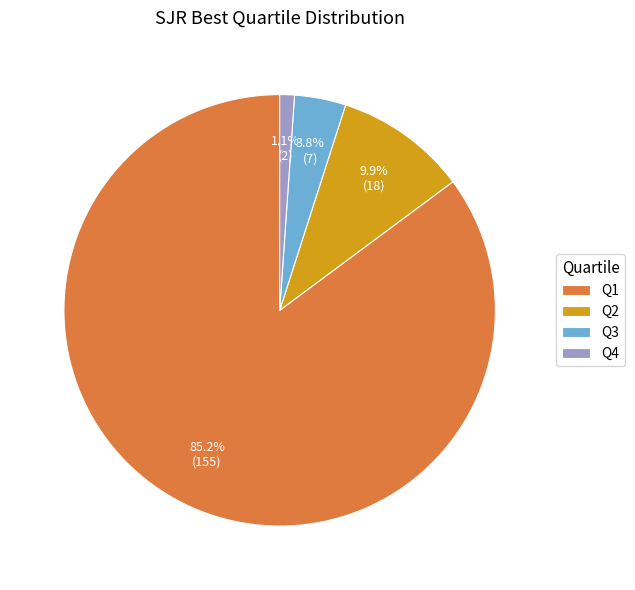

To the nearest percent, what is the combined percentage of Q4 and Q2?

11%